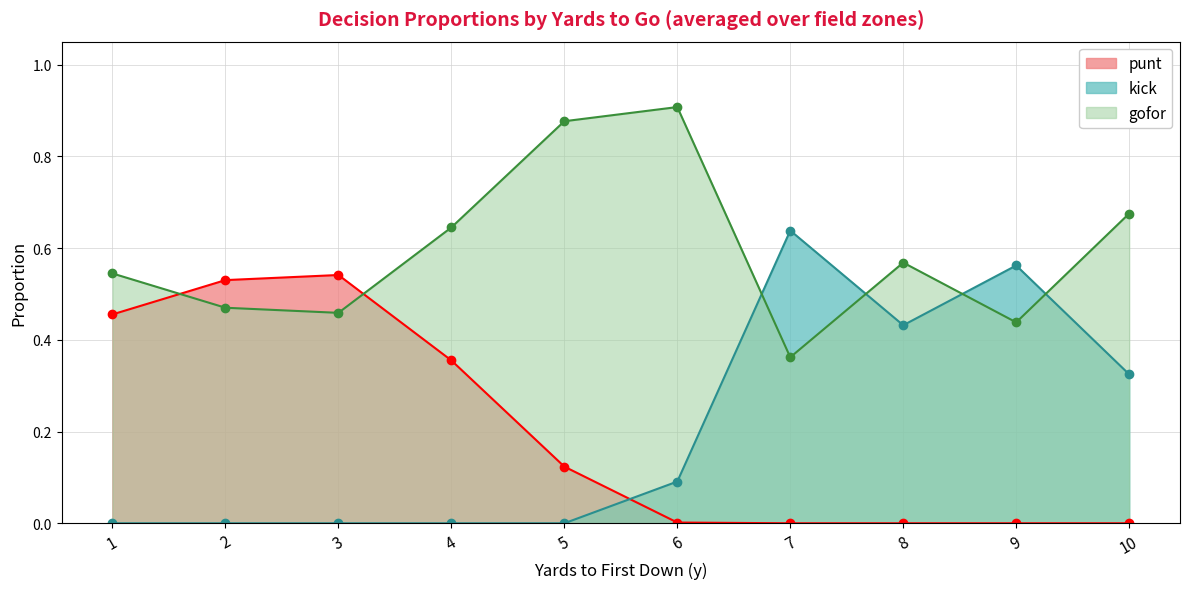

True or false: punt has more than 0 interior local peaks.

True